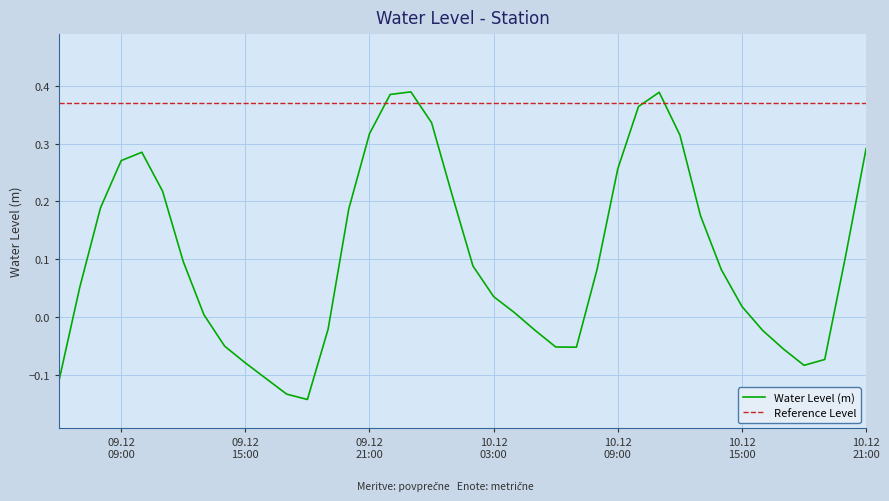

What is the label of the 7th point from the left?

2023-12-09 12:00:00